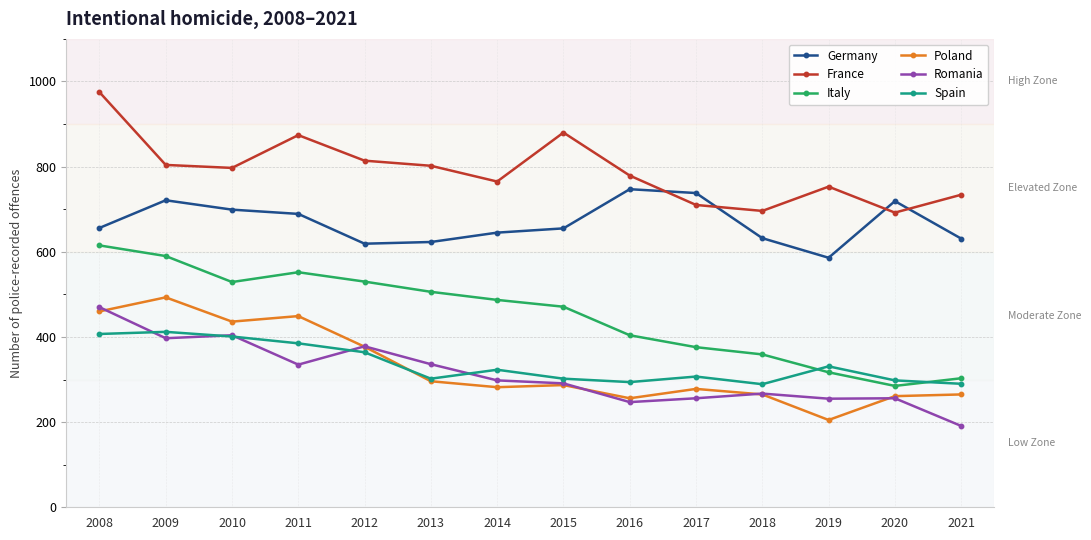

At which label does Italy reach its minimum?

2020